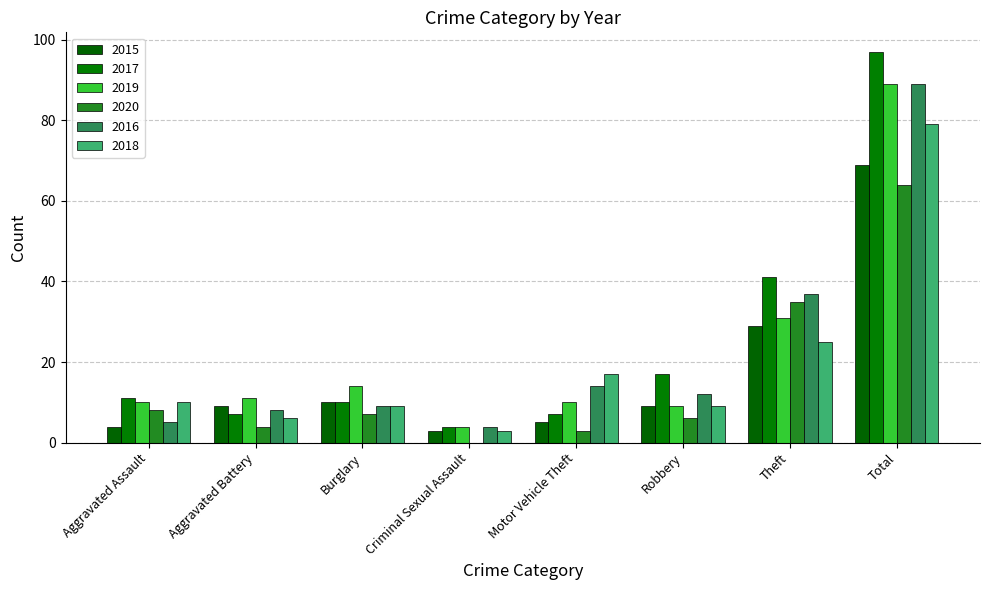

At how many categories does at least one series exceed 17?

2